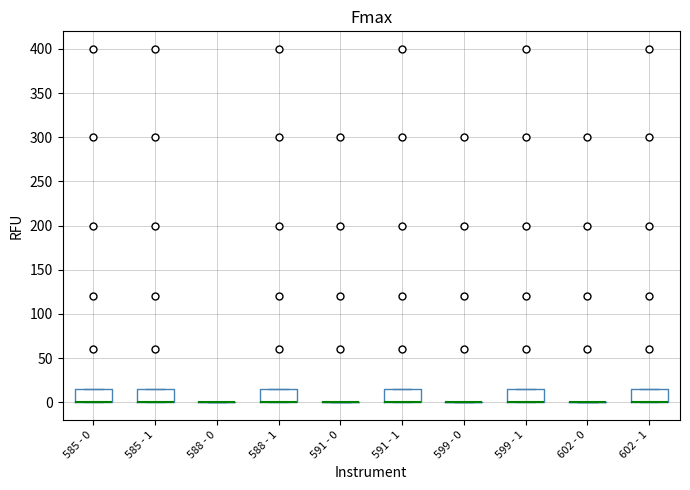

Reading left to right, read every box against the y-axis: the position of its median line, the range the box covers, and the ends of its whiskers. The values are not printed on the chart, so give them approximately, as read against the axis.

585 - 0: median 0 (drawn on the box's lower edge), box 0 to 15, whiskers 0 to 15
585 - 1: median 0 (drawn on the box's lower edge), box 0 to 15, whiskers 0 to 15
588 - 0: box collapsed to a line at 0, whiskers 0 to 0
588 - 1: median 0 (drawn on the box's lower edge), box 0 to 15, whiskers 0 to 15
591 - 0: box collapsed to a line at 0, whiskers 0 to 0
591 - 1: median 0 (drawn on the box's lower edge), box 0 to 15, whiskers 0 to 15
599 - 0: box collapsed to a line at 0, whiskers 0 to 0
599 - 1: median 0 (drawn on the box's lower edge), box 0 to 15, whiskers 0 to 15
602 - 0: box collapsed to a line at 0, whiskers 0 to 0
602 - 1: median 0 (drawn on the box's lower edge), box 0 to 15, whiskers 0 to 15